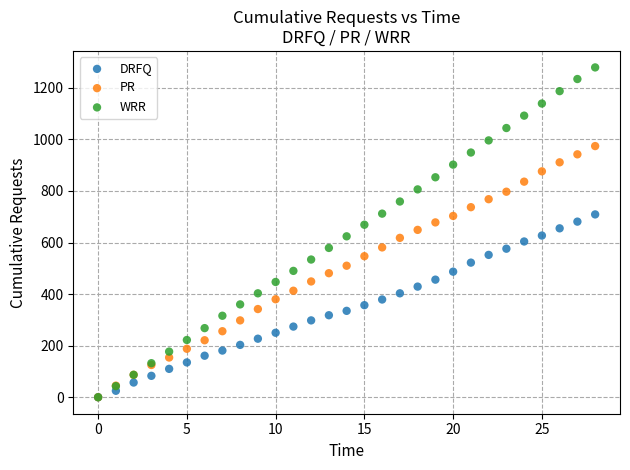

What are all the series names shown in the legend?

DRFQ, PR, WRR